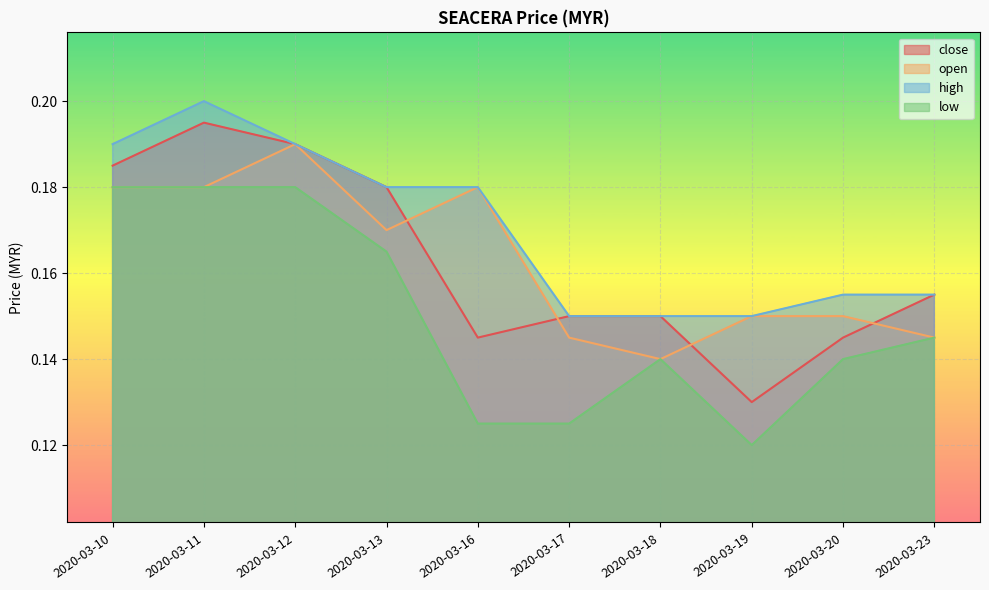

Where do open and close first cross each other?

2020-03-13 and 2020-03-16